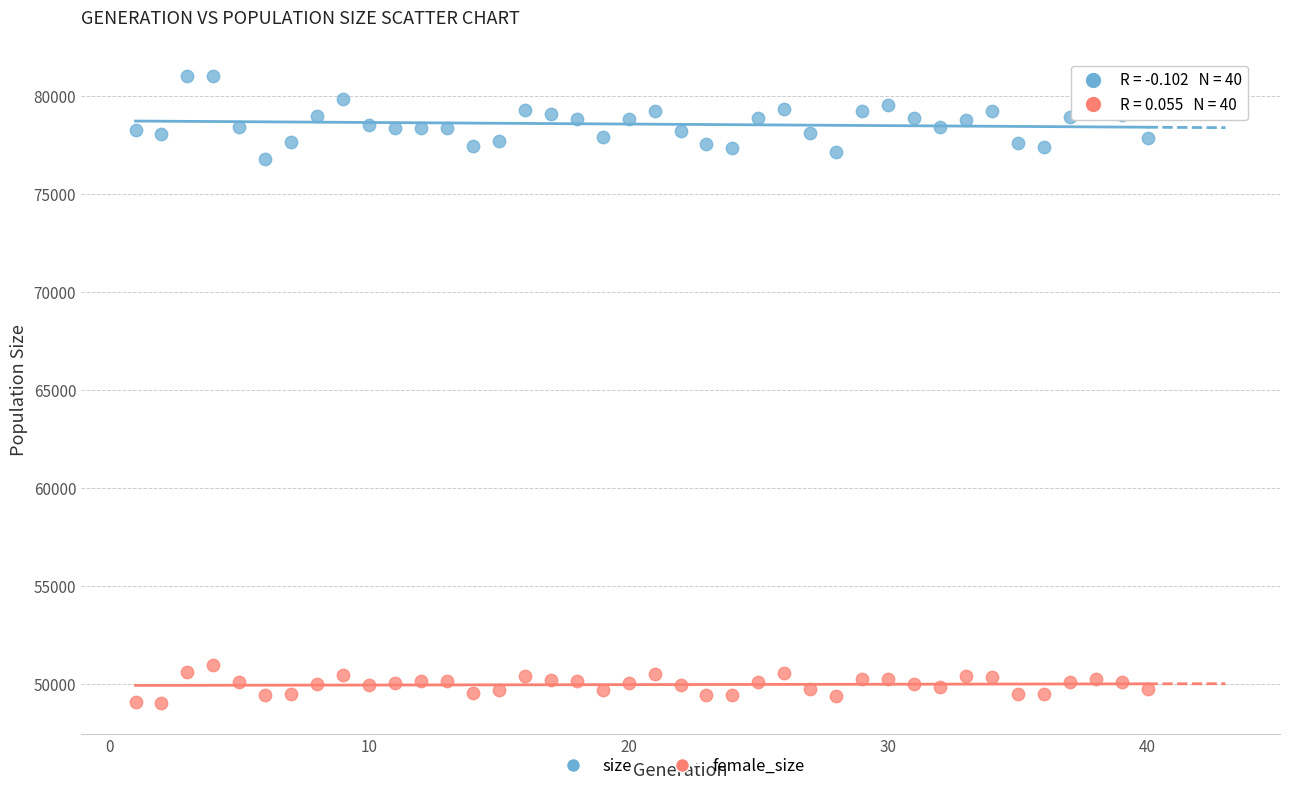

What is the X range (max minus min) for the scatter plot?

39